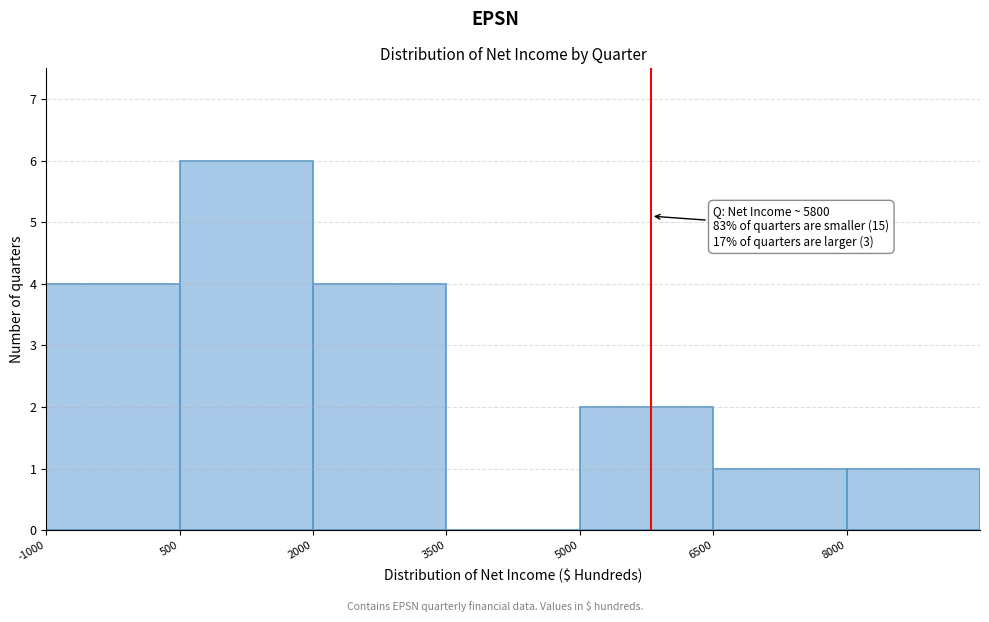

Which range on the x-axis has the tallest bar?

500 to 2000